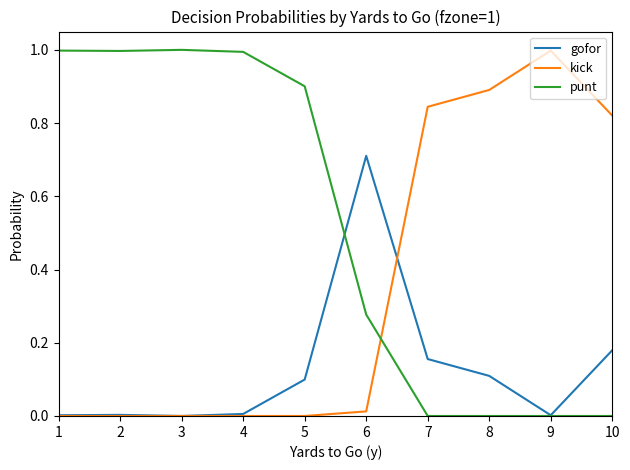

Is the value of kick at 6 greater than the value of punt at 6?

No